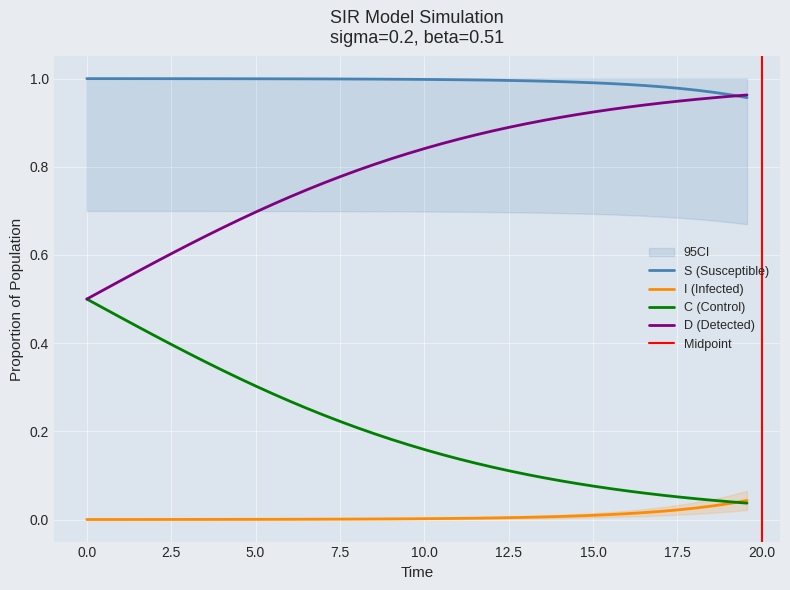

What is the value of the S point at the 23rd from the left?

1.0